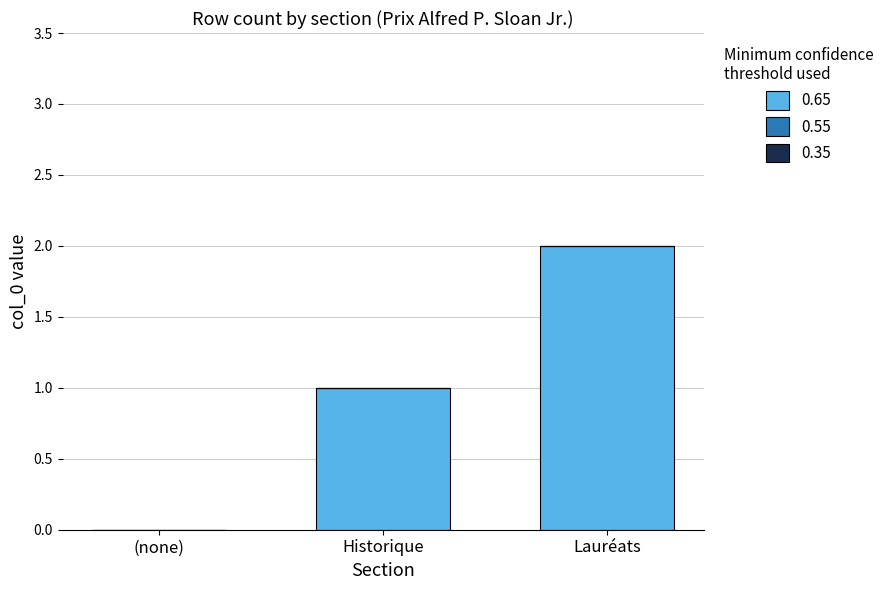

Which category has the highest value across all series?

Lauréats